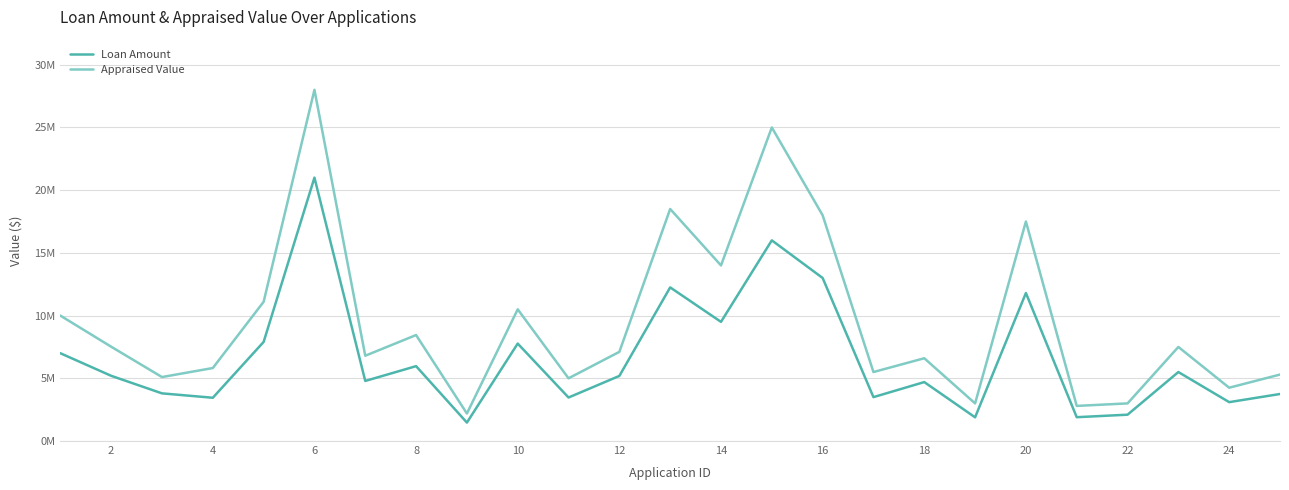

Does the chart have visible grid lines?

Yes